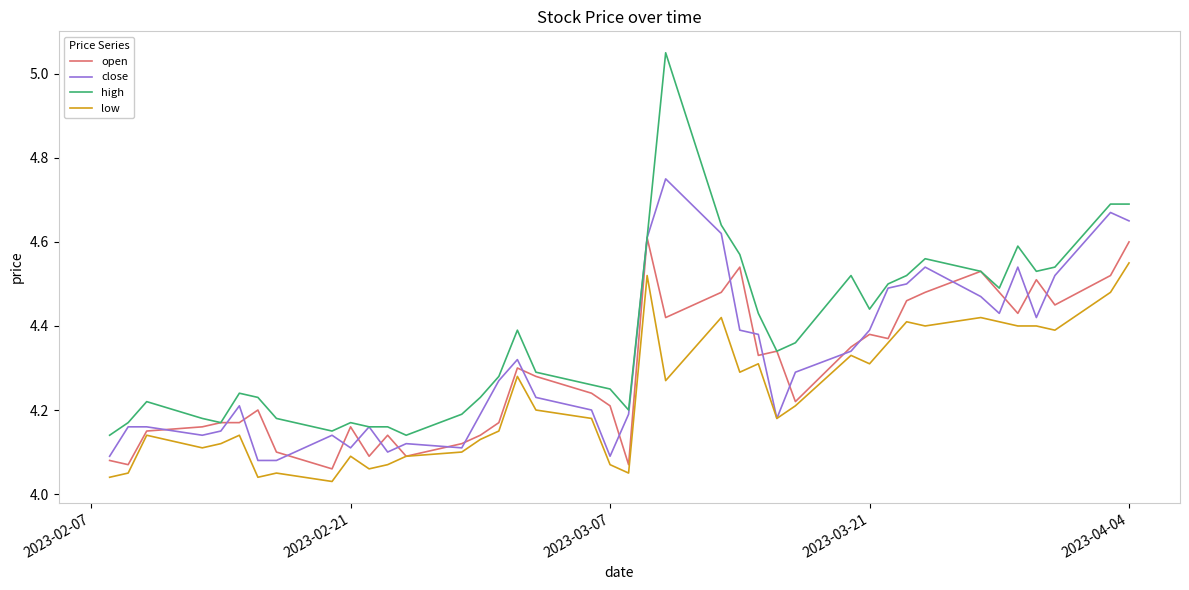

In low, how many points are higher than both neighbors (excluding endpoints)?

11